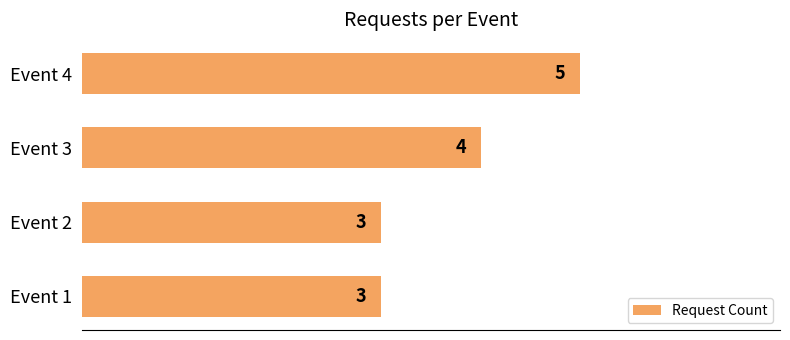

Does the chart contain stacked bars?

No